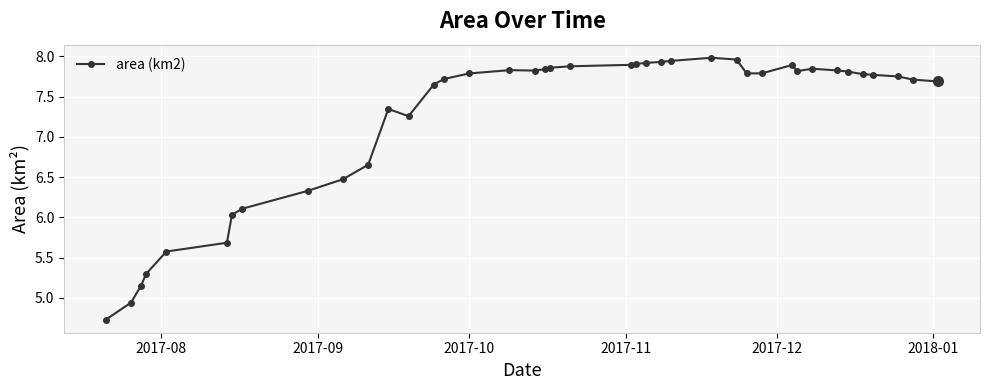

What is the smallest value displayed?

4.7